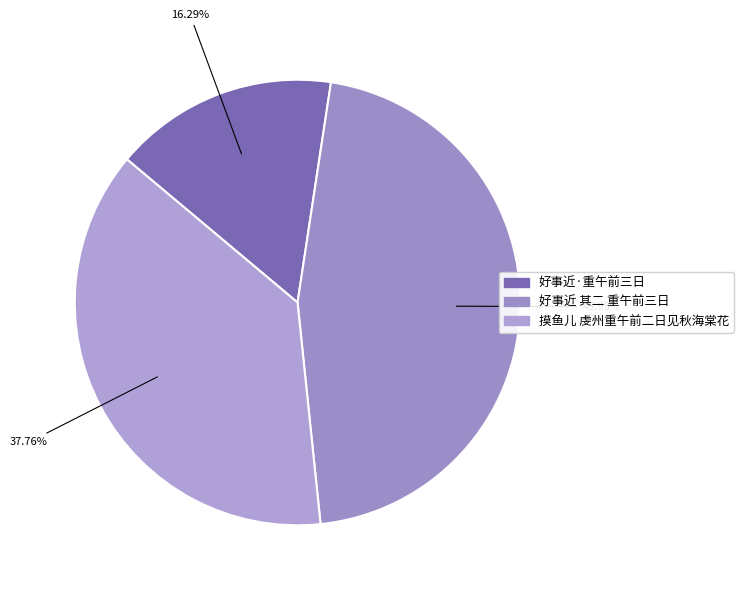

The 好事近 其二 重午前三日 slice represents 46% of the pie. True or false?

True